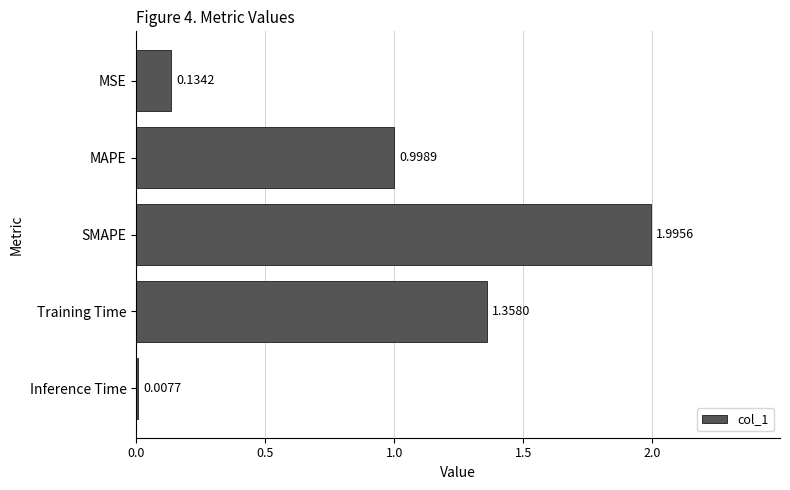

List the labels in order of value, largest first.

SMAPE, Training Time, MAPE, MSE, Inference Time